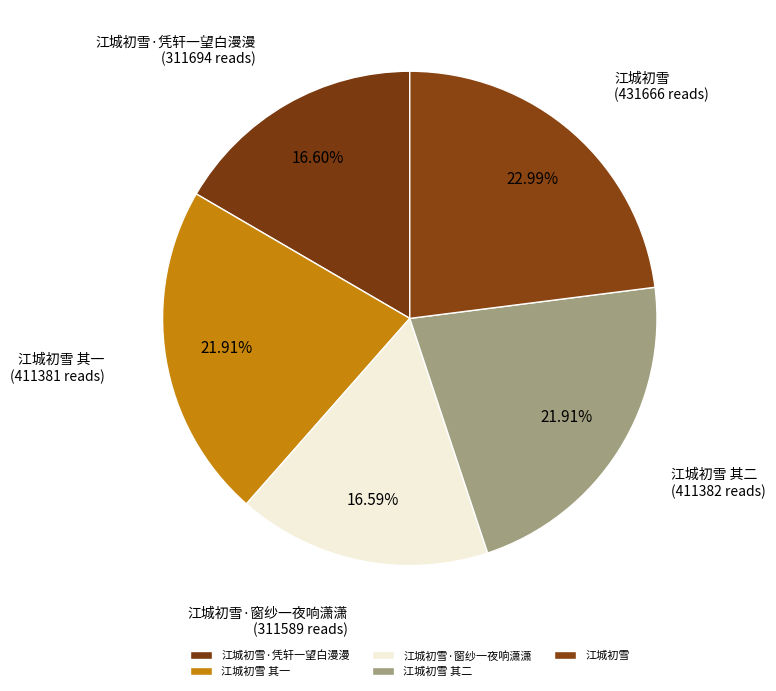

Is it true that 江城初雪 其一 is 22% of the pie?

True